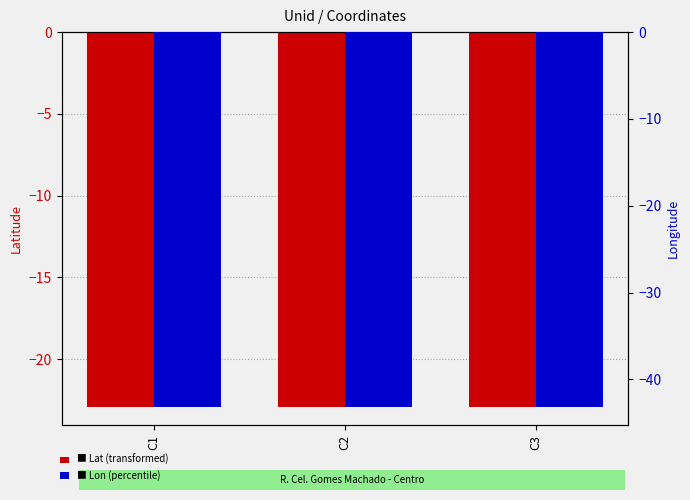

The Lat series shows -9.4 at C1. True or false?

False